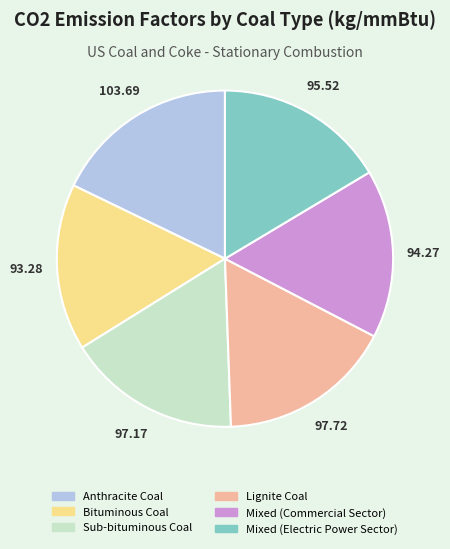

Do Mixed (Electric Power Sector) and Anthracite Coal together represent more than half of the pie?

No